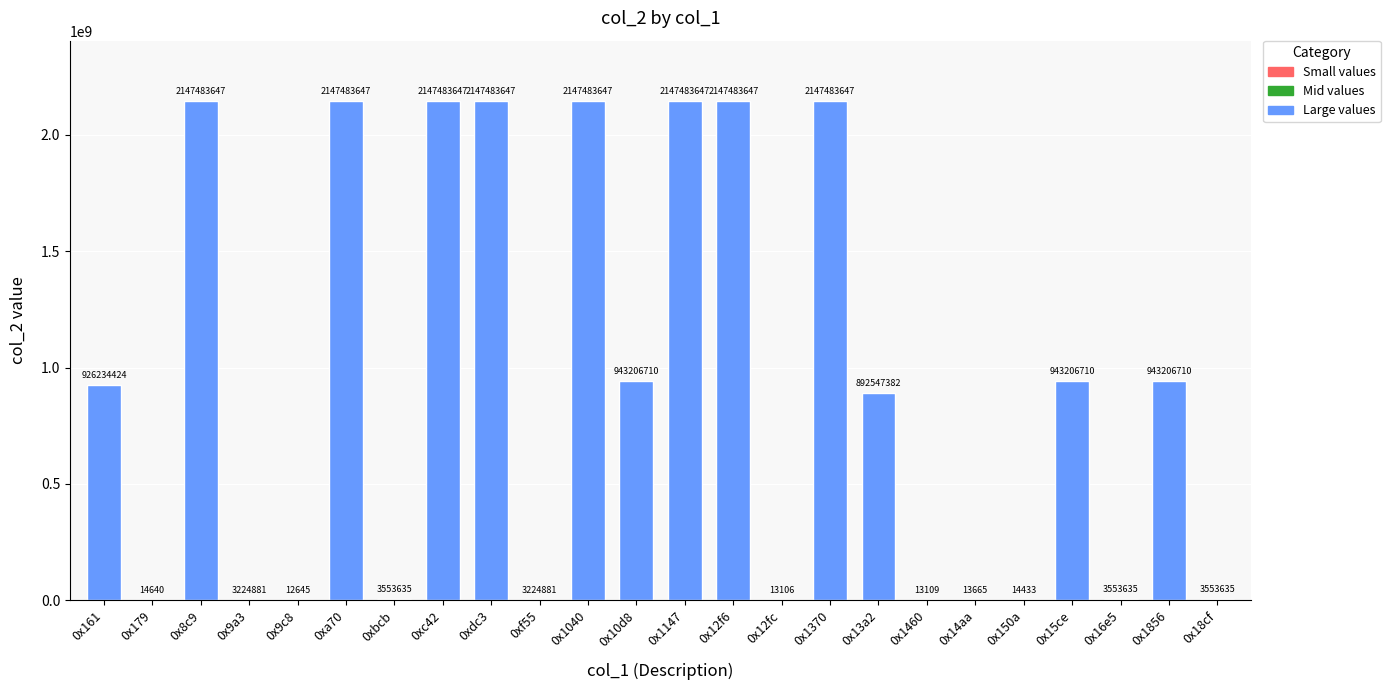

What is the sum of all values?

21845463377